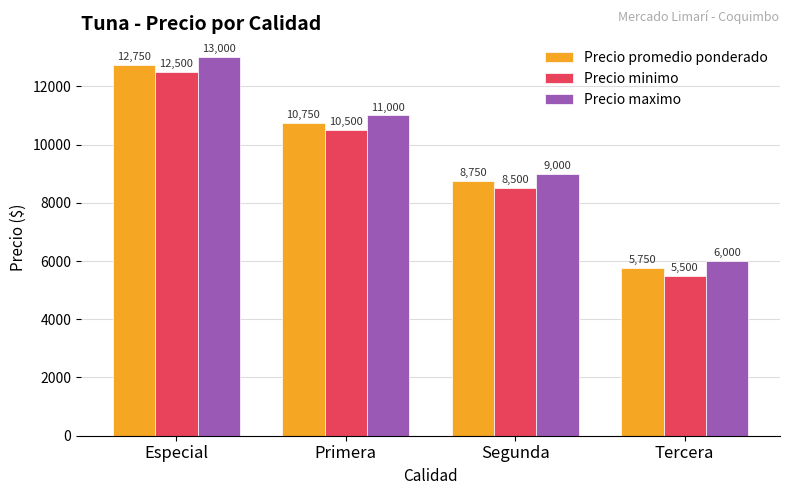

Reading left to right, transcribe all the data shown in this chart.

Precio promedio ponderado: Especial=12750	Primera=10750	Segunda=8750	Tercera=5750
Precio minimo: Especial=12500	Primera=10500	Segunda=8500	Tercera=5500
Precio maximo: Especial=13000	Primera=11000	Segunda=9000	Tercera=6000